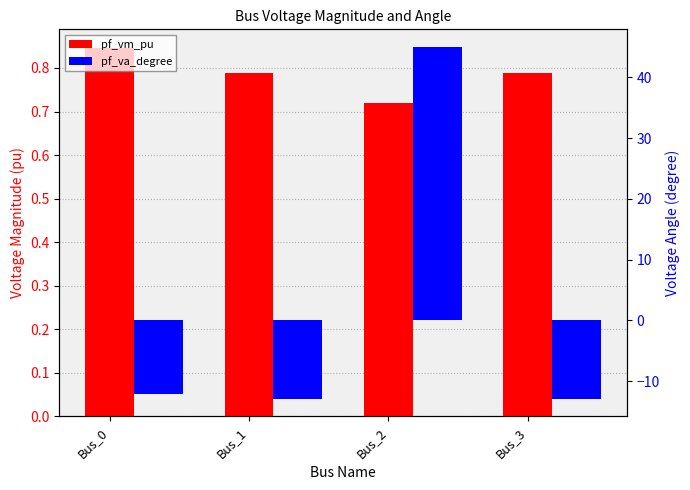

How many distinct data groups are displayed?

2